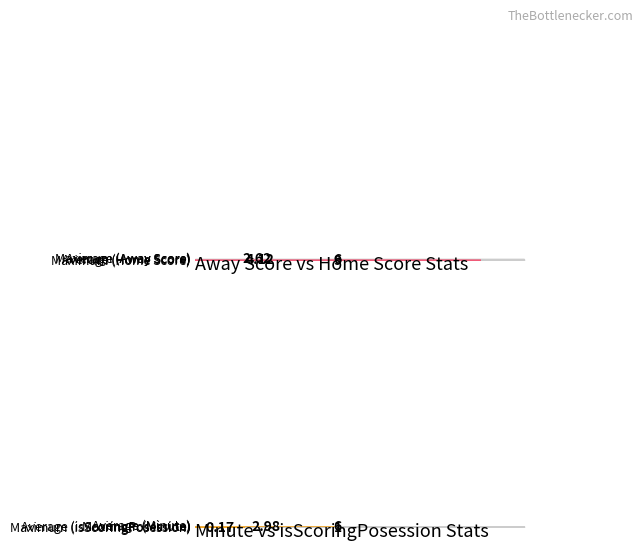

What is the sum of all Away Score values?

105